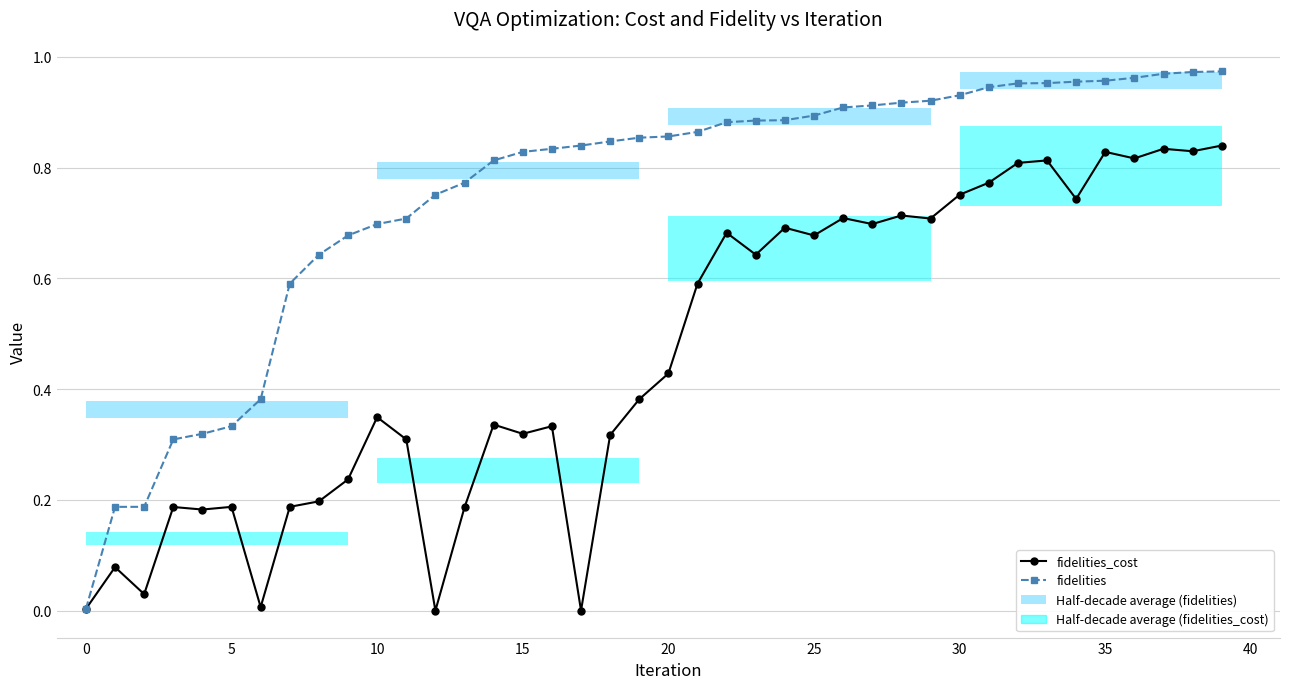

Which category has the lowest value across all series?

12